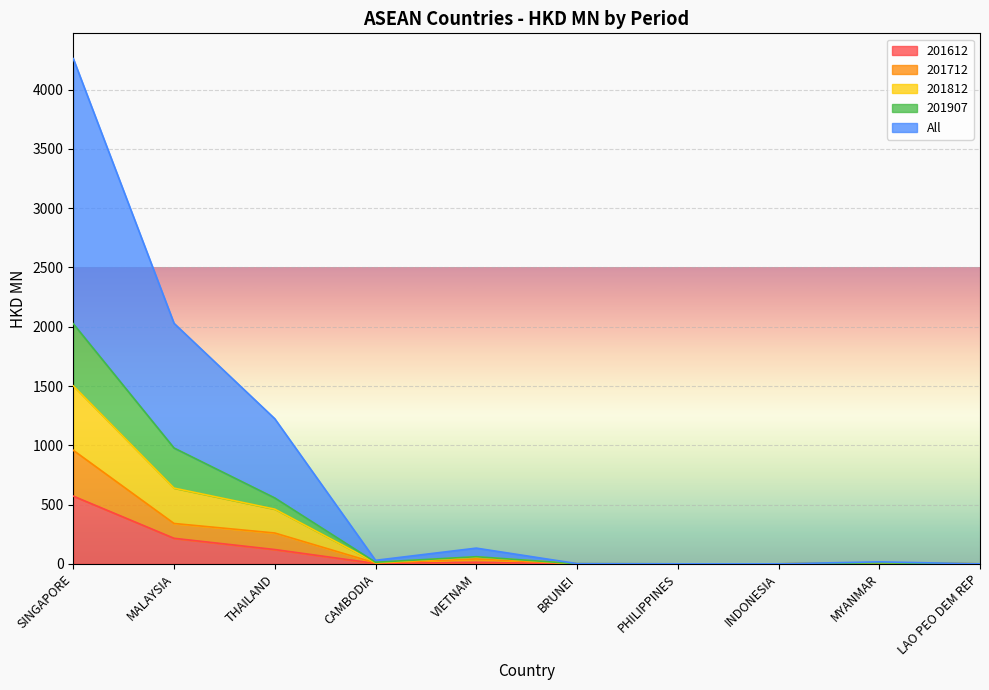

Which has a higher value, BRUNEI or SINGAPORE?

SINGAPORE